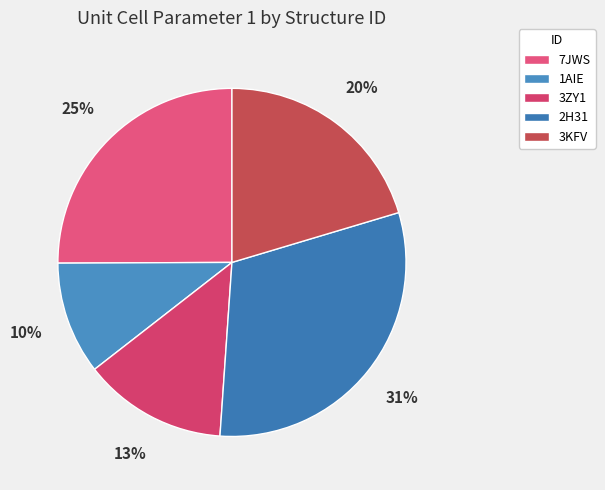

What is the ratio of the value at 3ZY1 to the value at 7JWS?

0.5